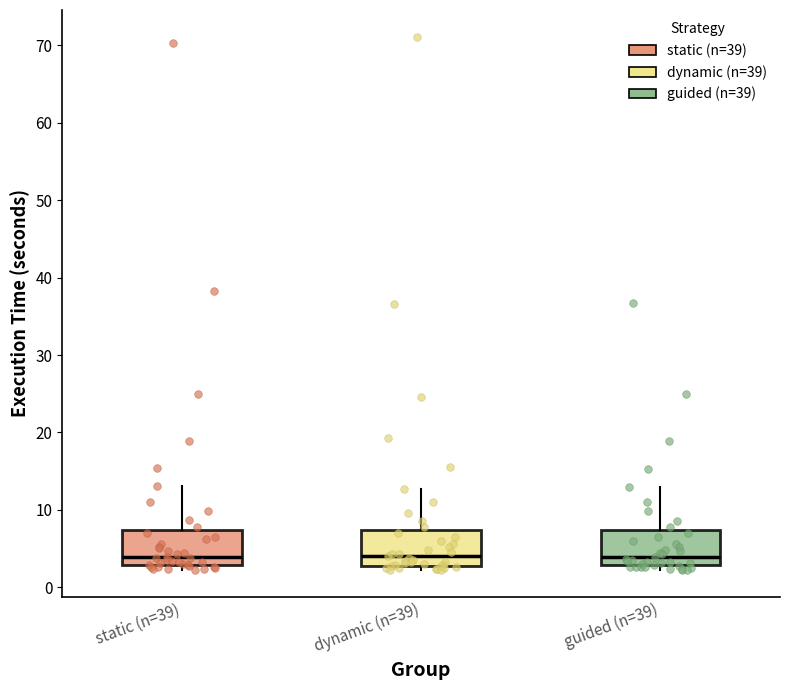

Reading left to right, transcribe this box plot: for each box, give where its median line is, the range the box spans, and where its two whiskers end, as read against the y-axis. The values are not printed on the chart, so give them approximately, as read against the axis.

static (n=39): median 4, box 3 to 7, whiskers 2 to 13
dynamic (n=39): median 4, box 3 to 7, whiskers 2 to 13
guided (n=39): median 4, box 3 to 7, whiskers 2 to 13